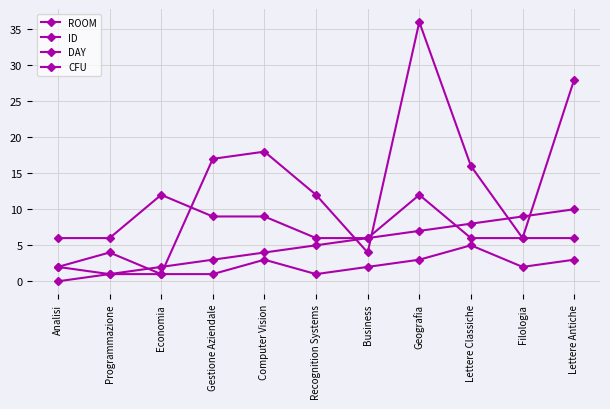

The value of ROOM at Recognition Systems is 12. True or false?

True